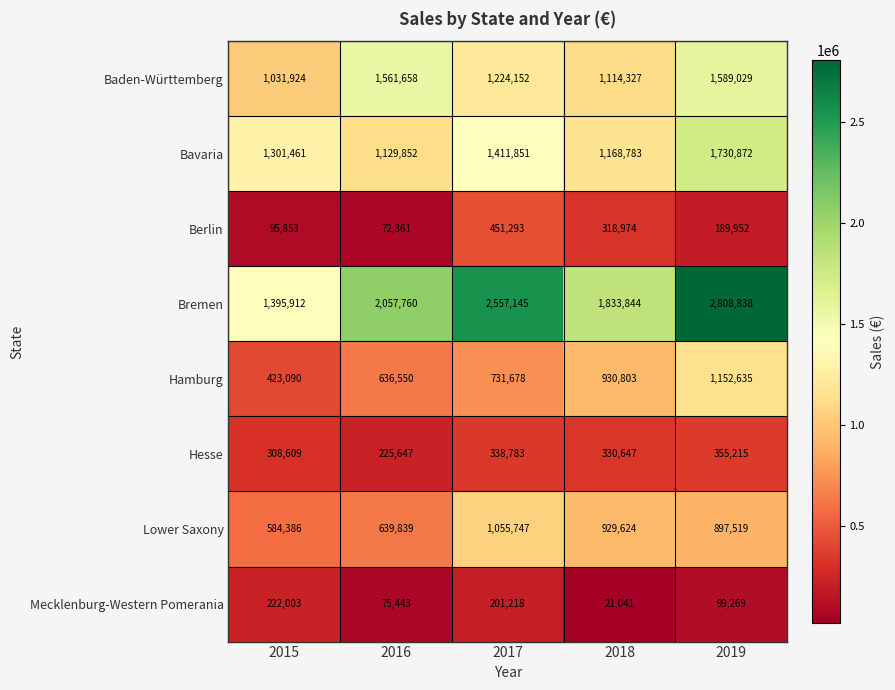

Read the Hesse value at 2018, to the nearest 10.

330650